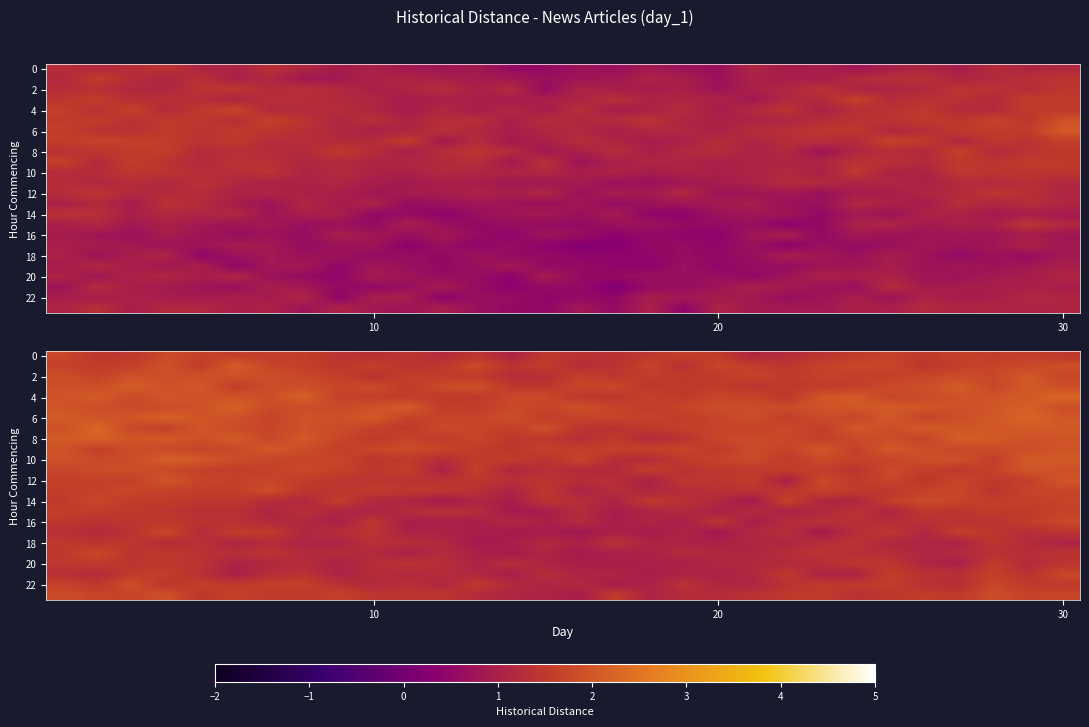

Count the number of categories in the chart.

30